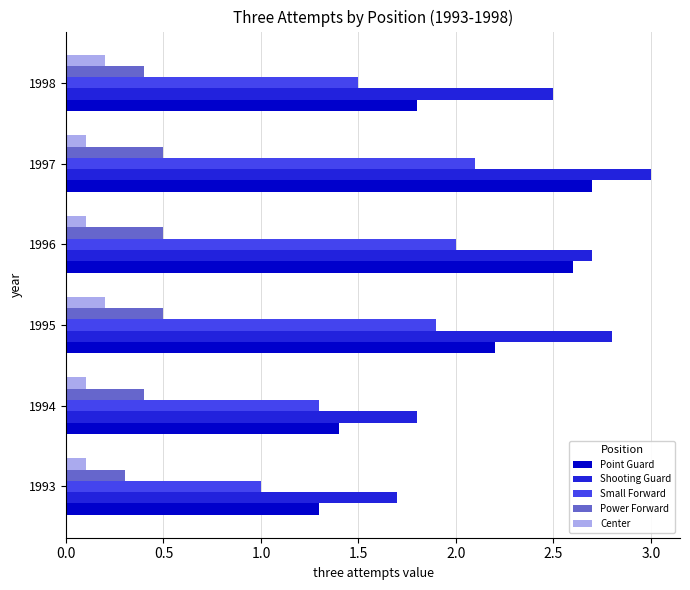

At which category is the sum across all series the highest?

1997